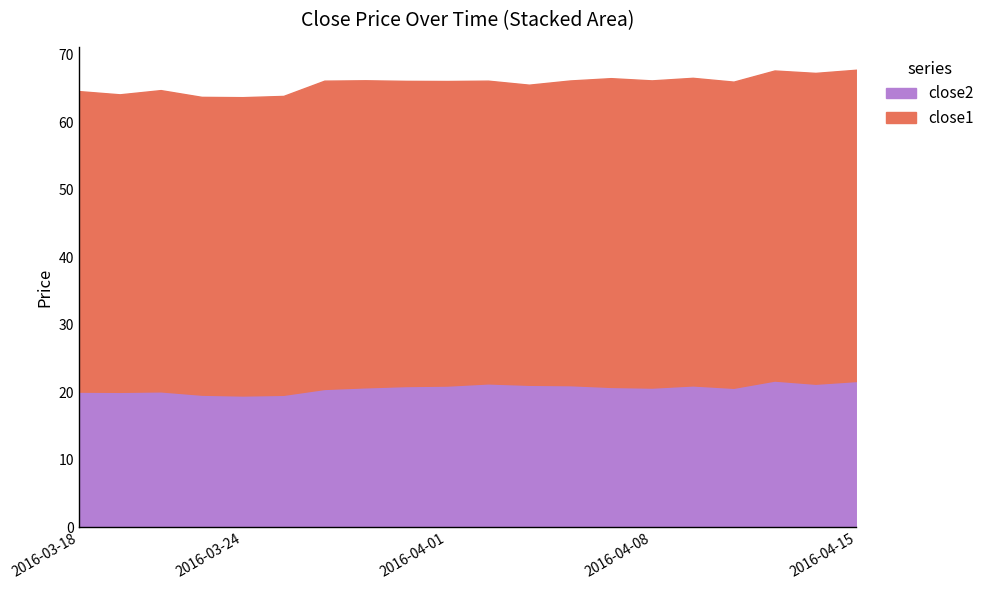

True or false: close2 and close1 cross at least once.

False